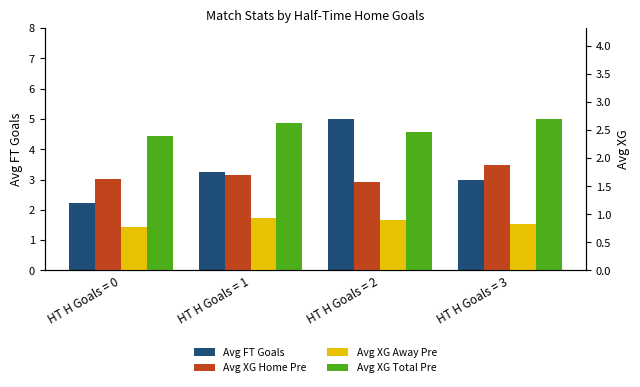

At HT H Goals = 2, list the series in order from smallest to largest.

Avg XG Away Pre, Avg XG Home Pre, Avg XG Total Pre, Avg FT Goals